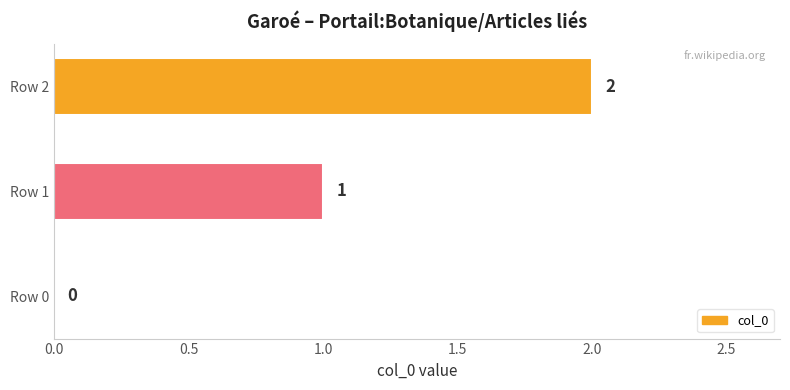

Where is the data nearest to the value 1?

Row 1